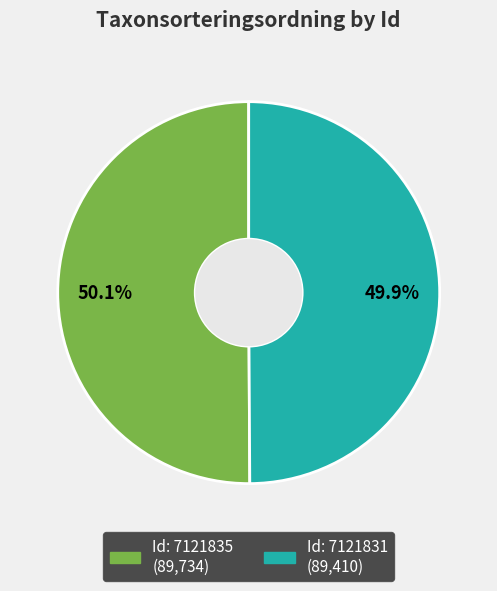

Does any single category account for the majority?

Yes